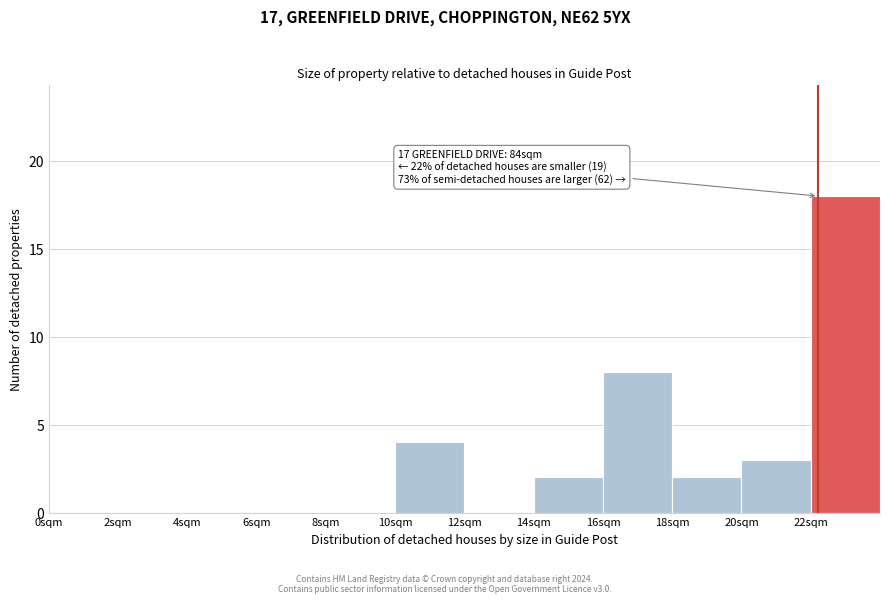

Over which range of the x-axis is the bar tallest?

22 to 24